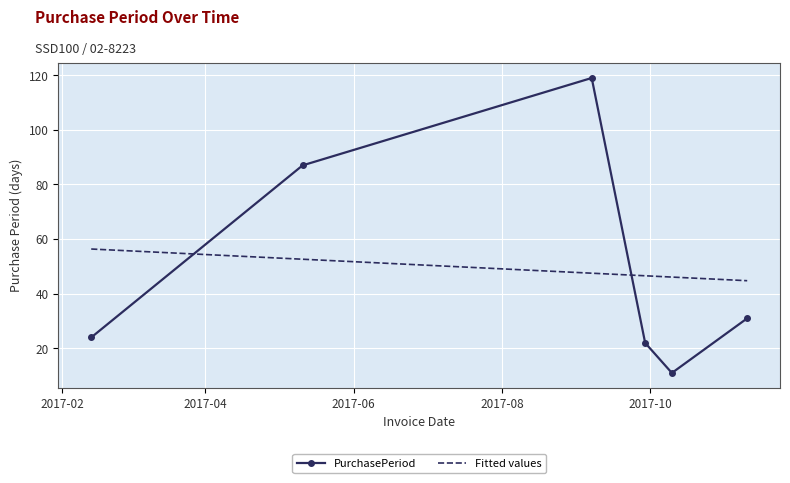

What is the sum of all Fitted values values?

294.0